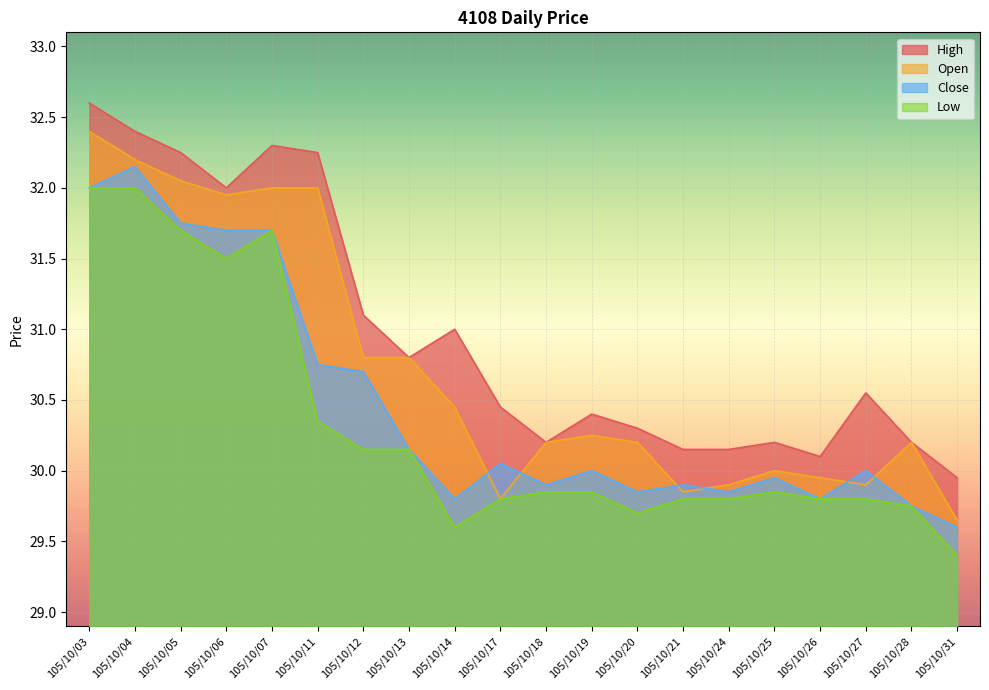

What is the total value across all series at 105/10/11?

125.3